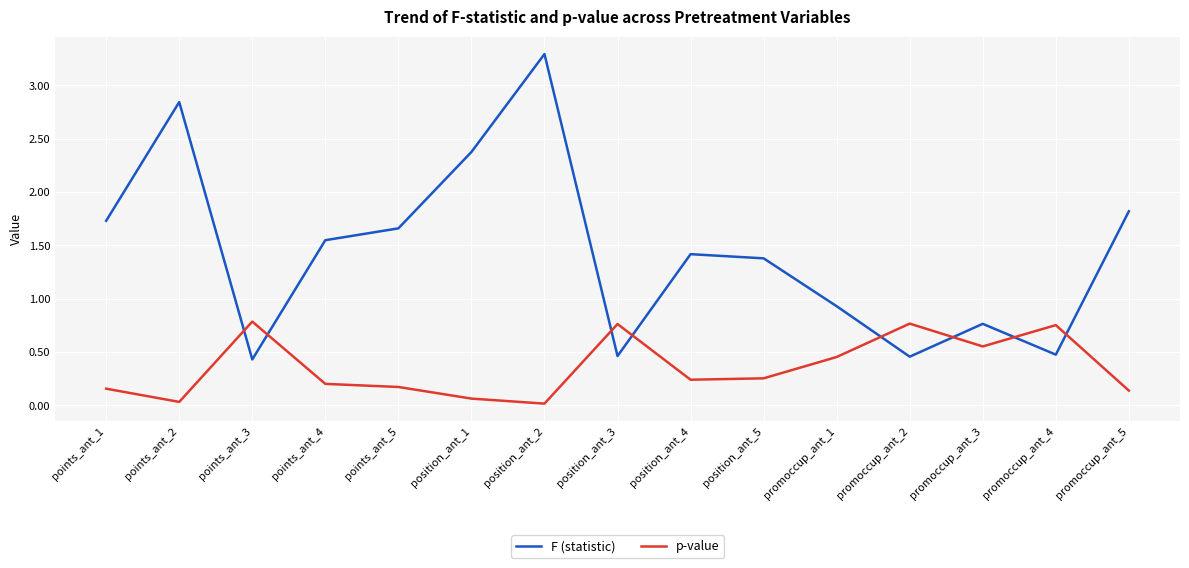

The value of F (statistic) at points_ant_3 is 0.8. True or false?

False